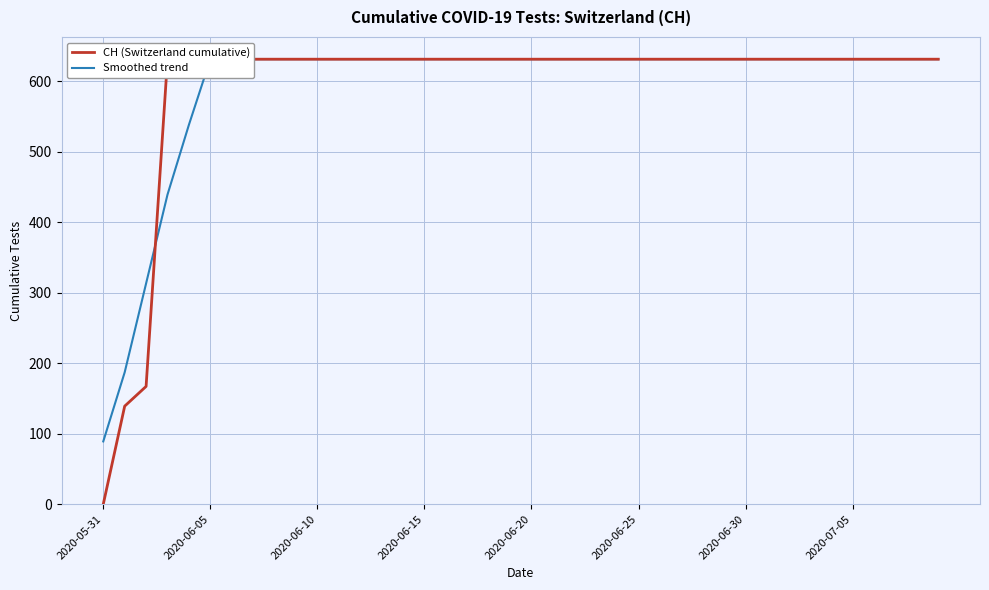

What is the average value of the Smoothed trend series?

591